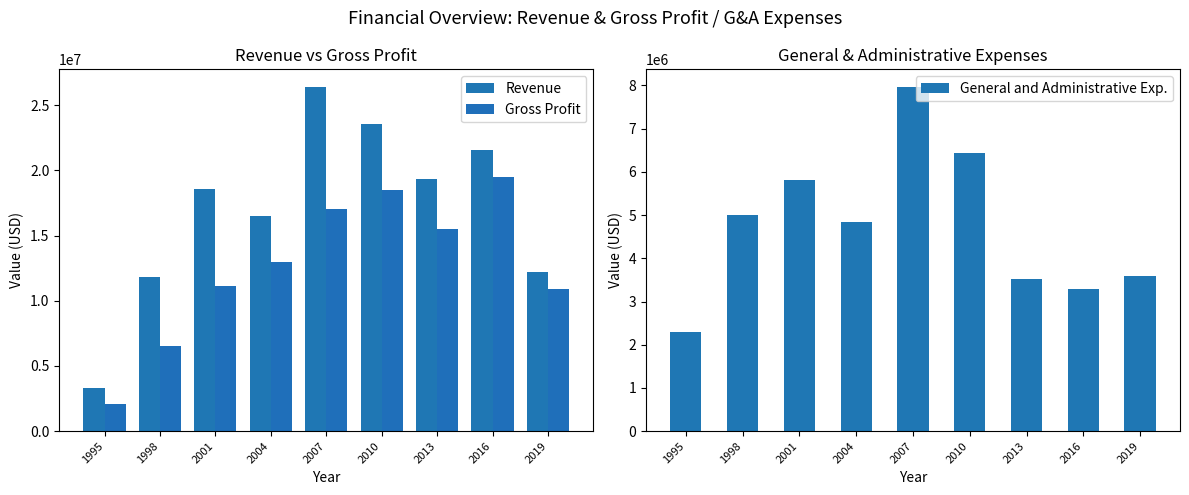

What is the greatest value displayed?

26437000